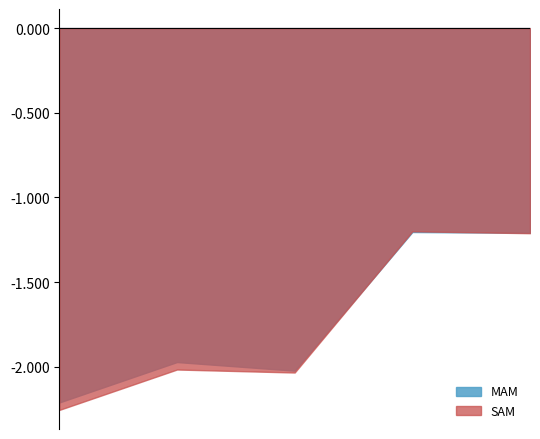

What are all the series names shown in the legend?

MAM, SAM